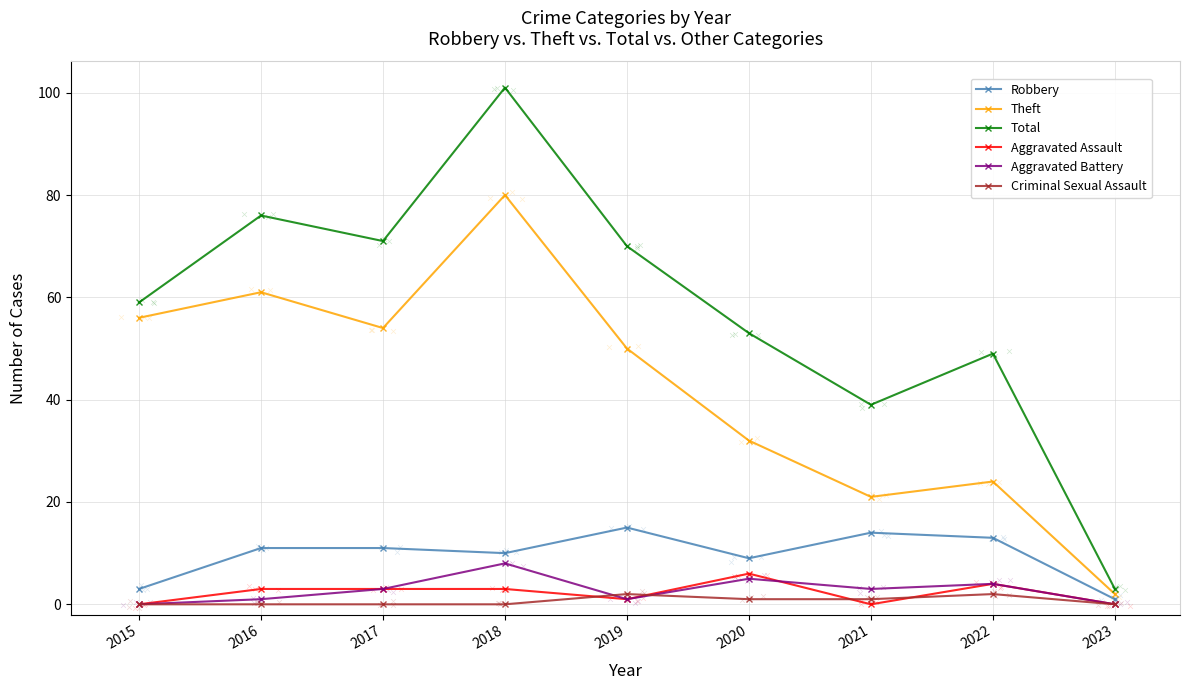

At how many categories does at least one series exceed 56?

5